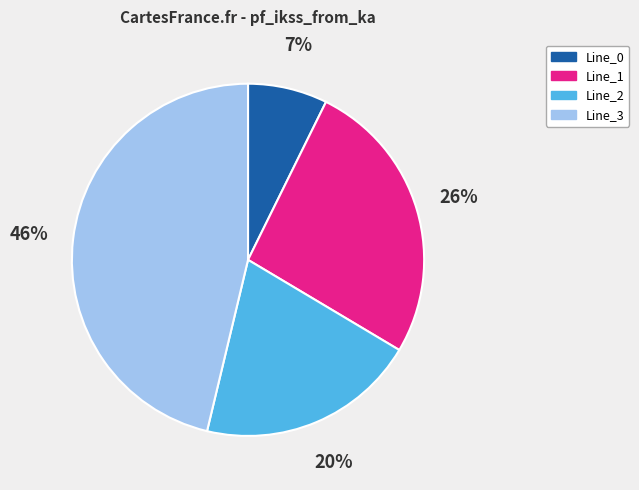

To the nearest percent, what is the difference between the Line_2 and Line_1 slice percentages?

6%